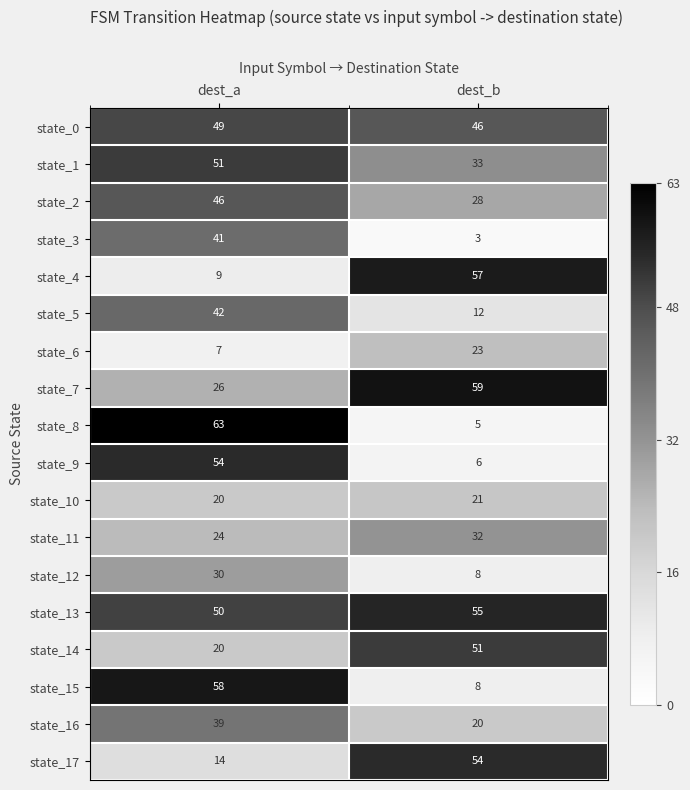

Rank the categories by state_12 value from highest to lowest.

dest_a, dest_b